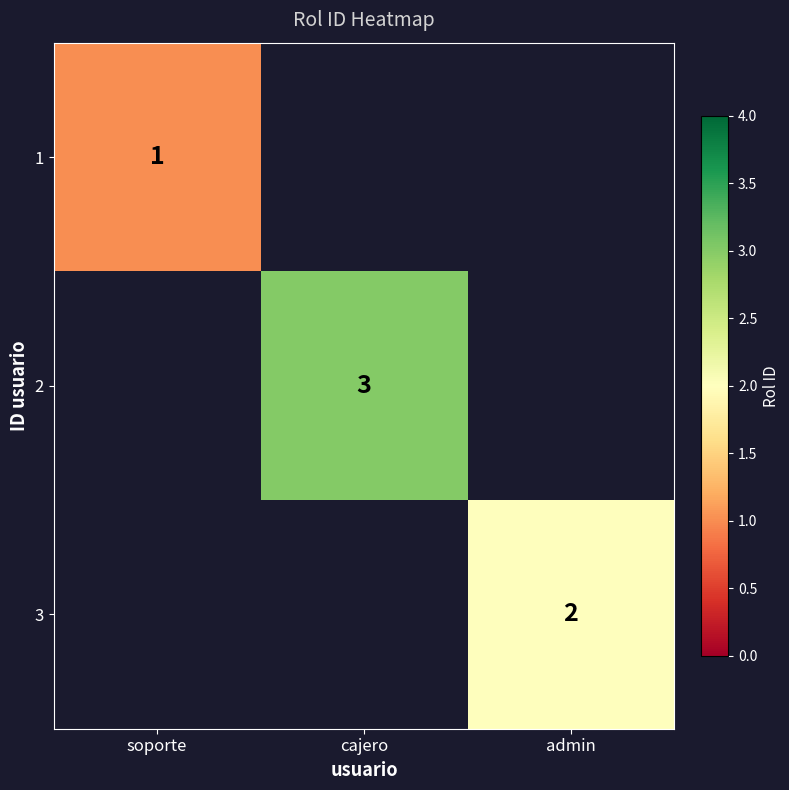

True or false: 3 has a value of 2 at admin.

True